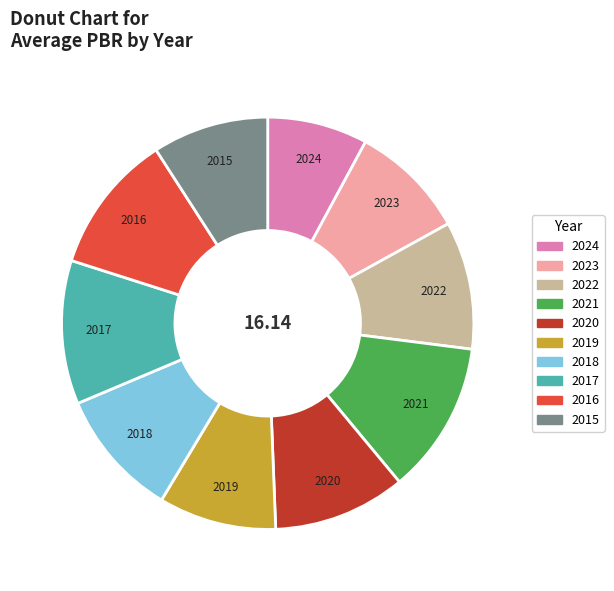

Approximately how many times larger is the value at 2018 compared to 2015?

1.1